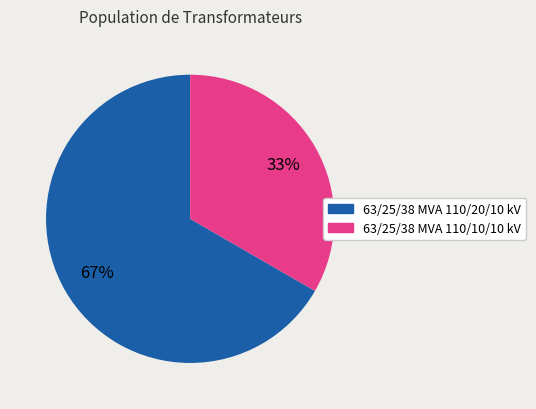

Which has a higher value, 63/25/38 MVA 110/10/10 kV or 63/25/38 MVA 110/20/10 kV?

63/25/38 MVA 110/20/10 kV